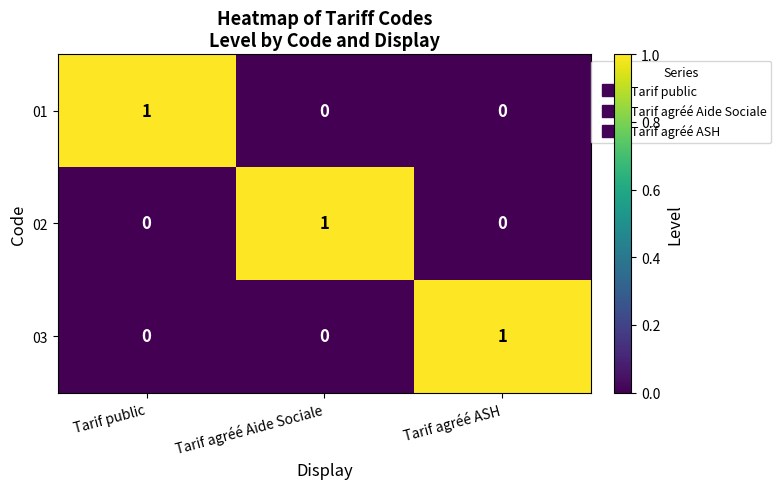

How many values in 02 are above zero?

1